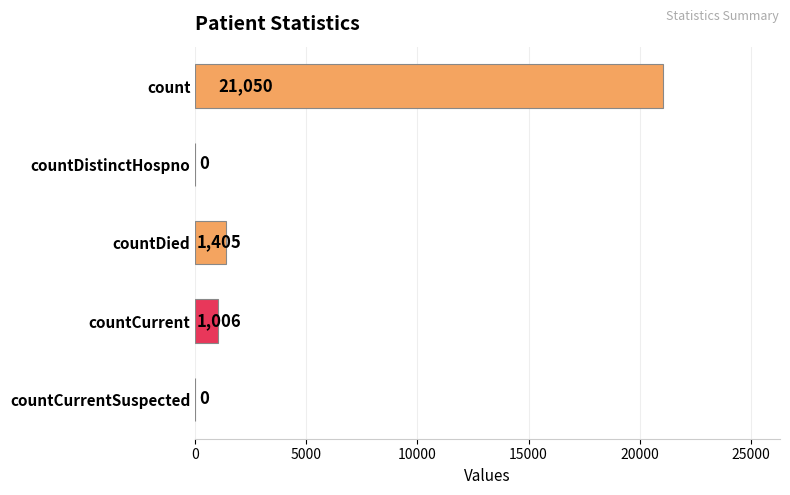

True or false: the data shows 1405 at countDied.

True